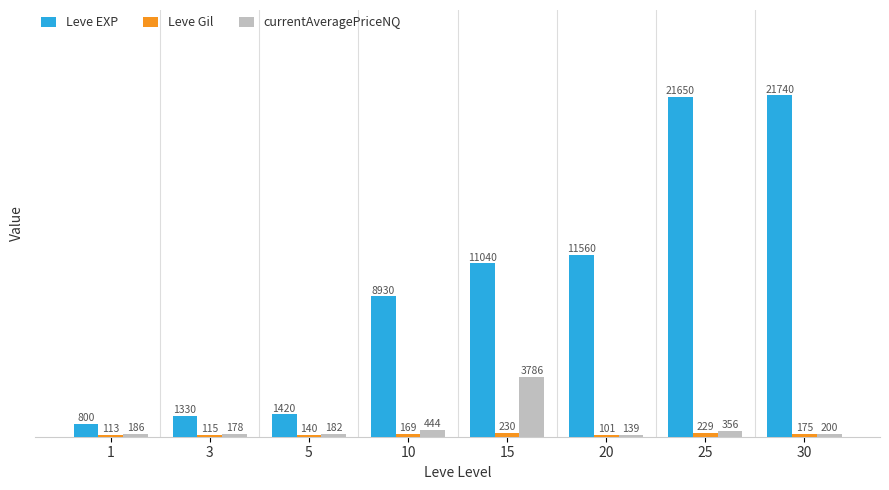

Between 15 and 20, which series saw the biggest shift?

currentAveragePriceNQ